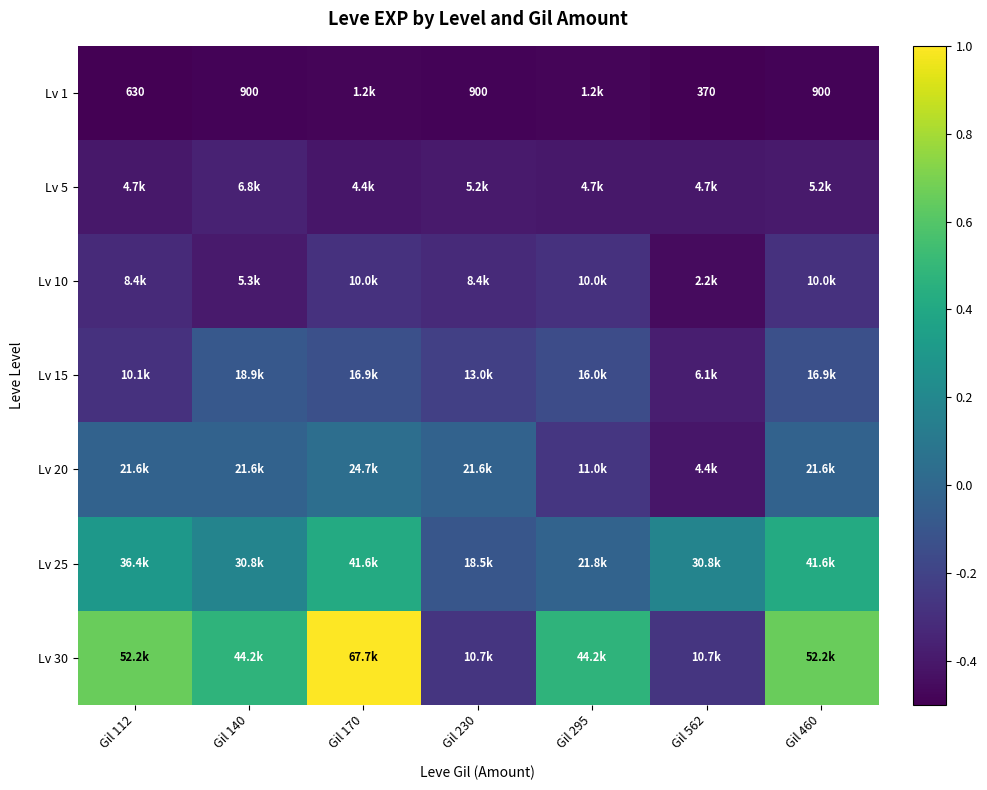

How many values in Lv 25 are above zero?

5